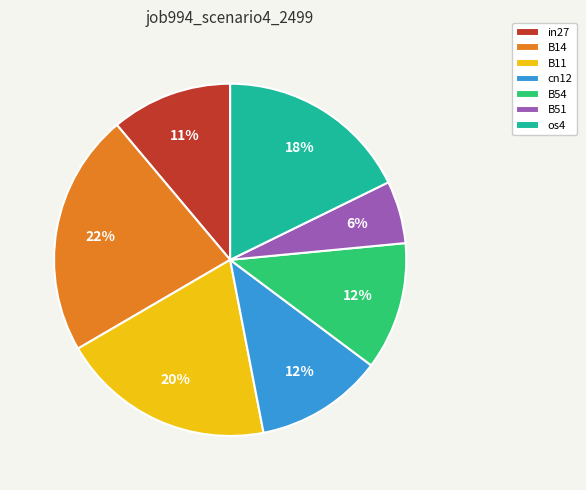

To the nearest percent, what is the average slice percentage?

14%